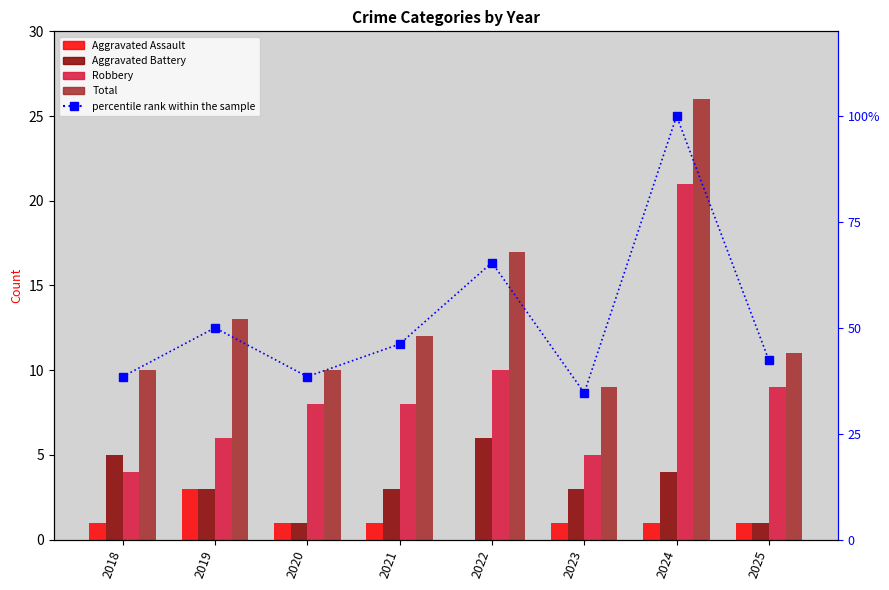

At 2019, list the series in order from largest to smallest.

percentile rank within the sample, Total, Robbery, Aggravated Assault, Aggravated Battery